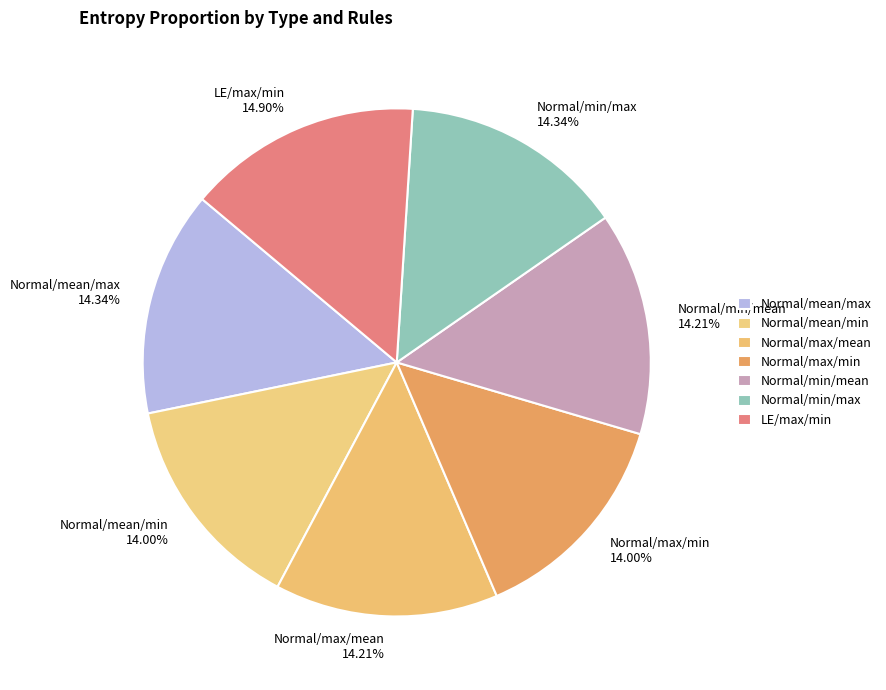

Is the sum of Normal/mean/min and Normal/min/mean greater than half?

No